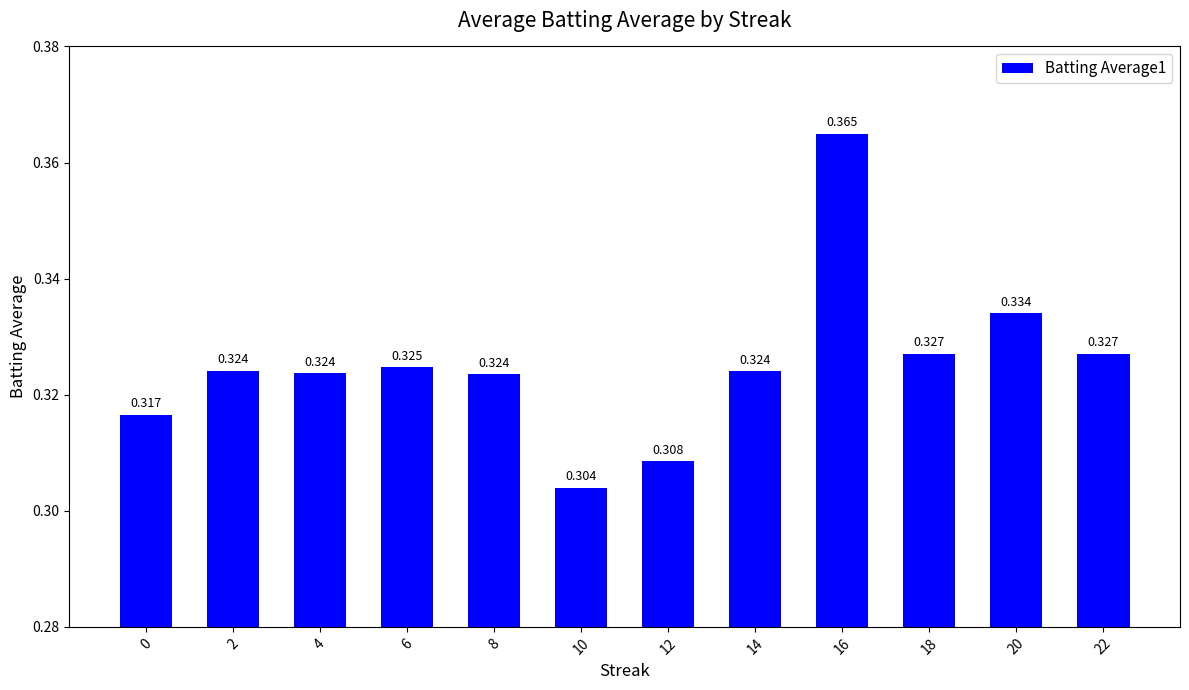

At which label is the value closest to 0?

10